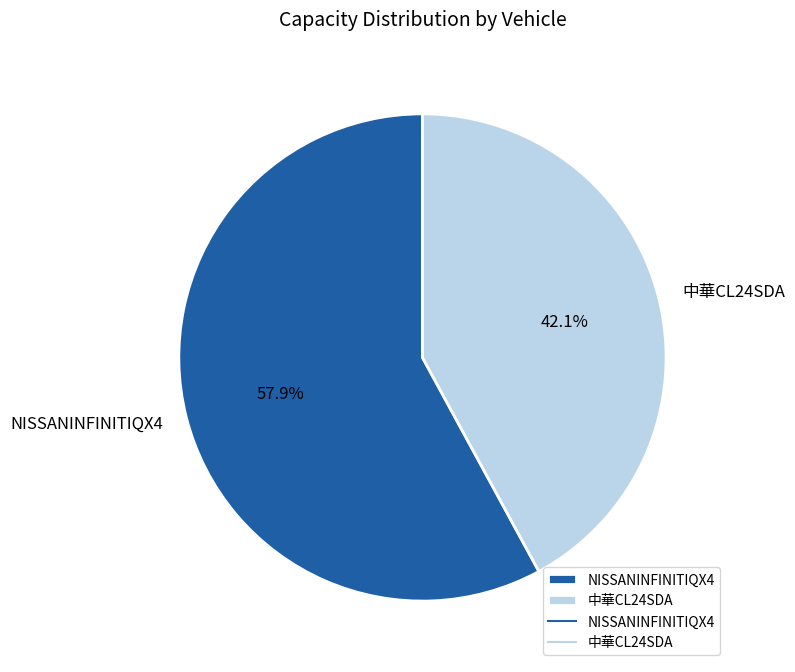

Between 中華CL24SDA and NISSANINFINITIQX4, which is larger?

NISSANINFINITIQX4